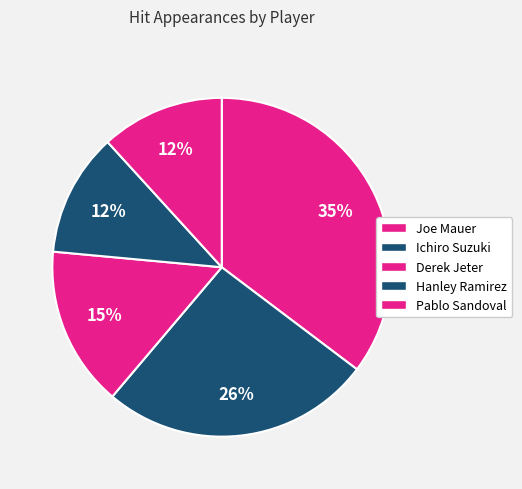

How many slices are in this pie chart?

5